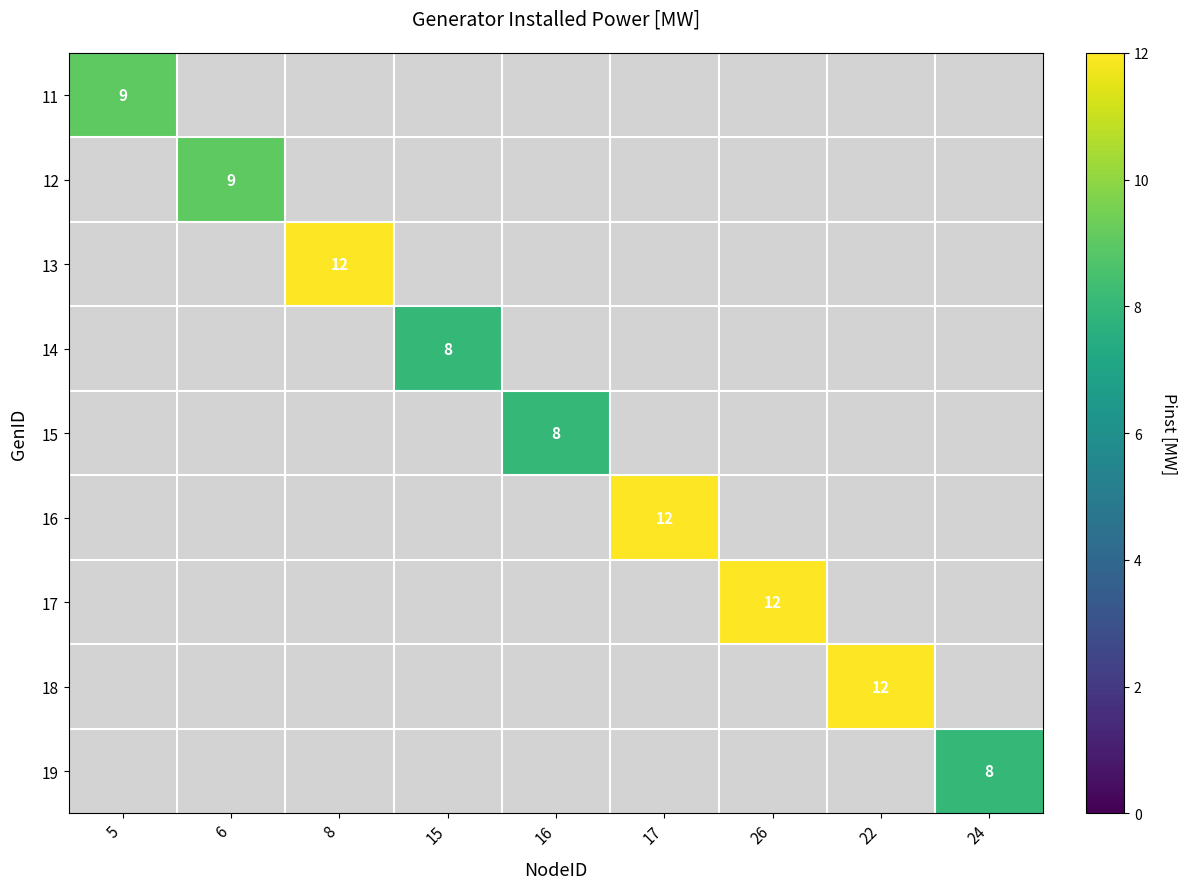

At how many categories does at least one series exceed 8?

6